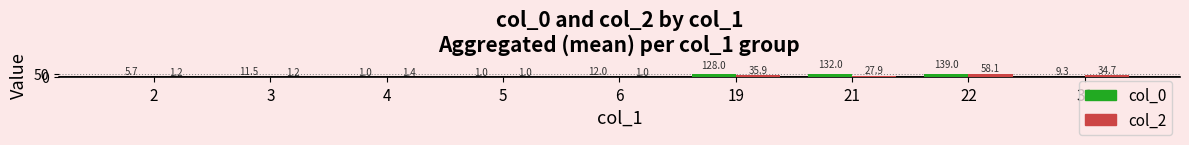

What is the lowest value of the col_0 series?

1.0